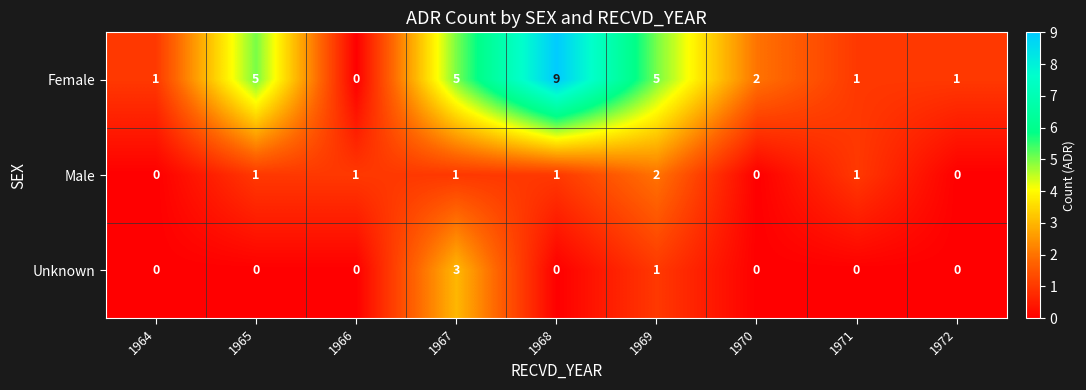

Is it true that Female equals 0 at 1966?

True